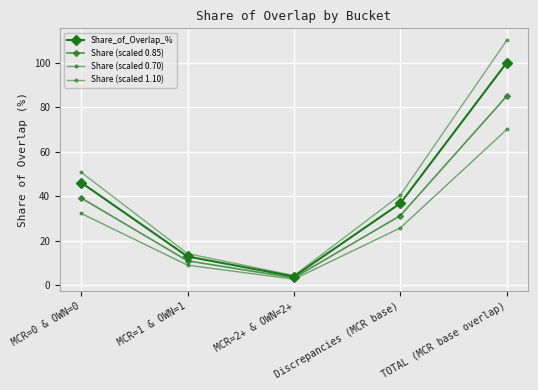

True or false: Share (scaled 0.70) and Share_of_Overlap_% intersect in this chart.

False